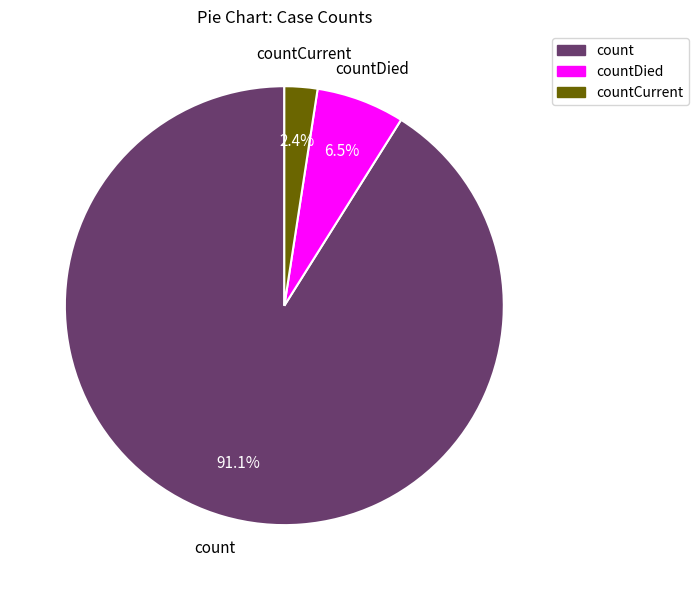

Is there a majority slice in this chart?

Yes